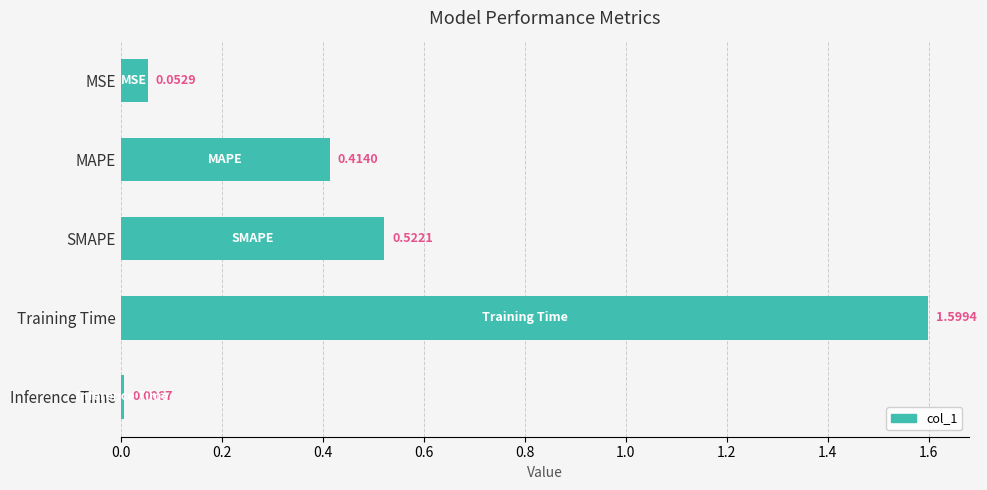

What is the sum of all values?

2.6